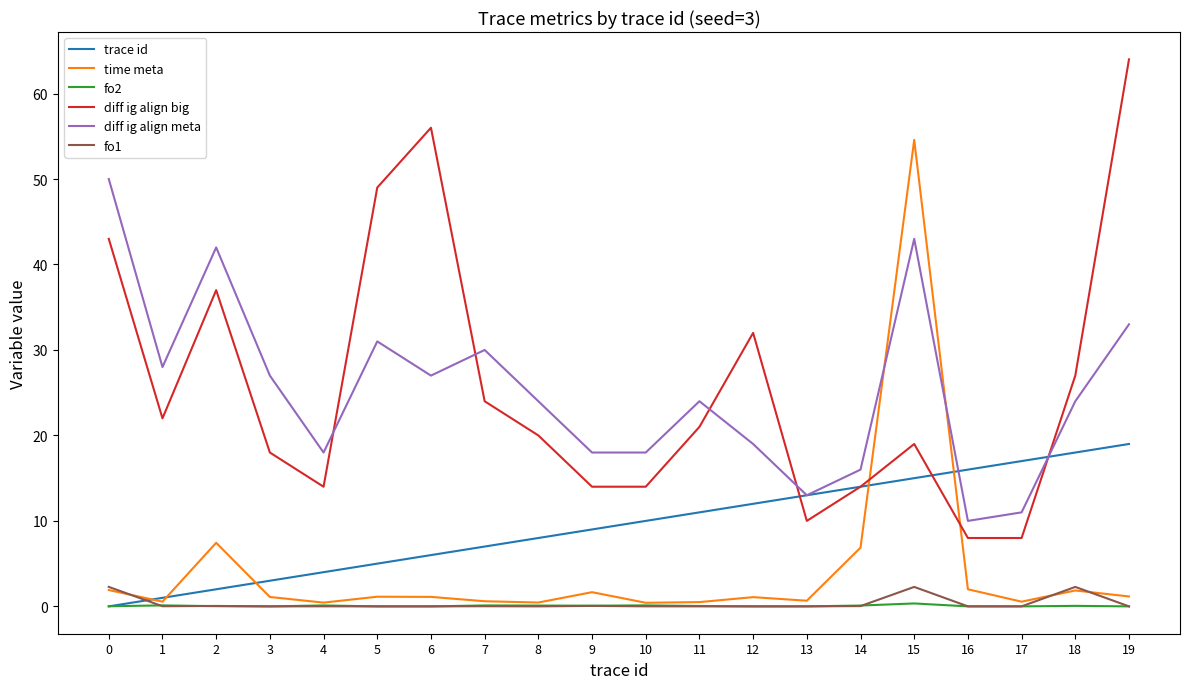

Count the number of categories in the chart.

20